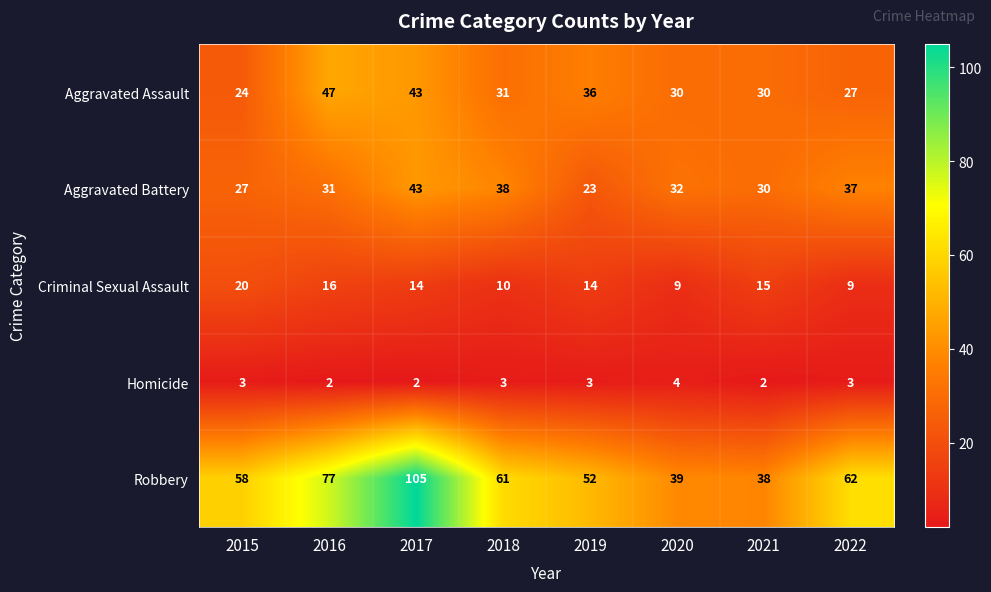

What is the average value of the Criminal Sexual Assault series?

13